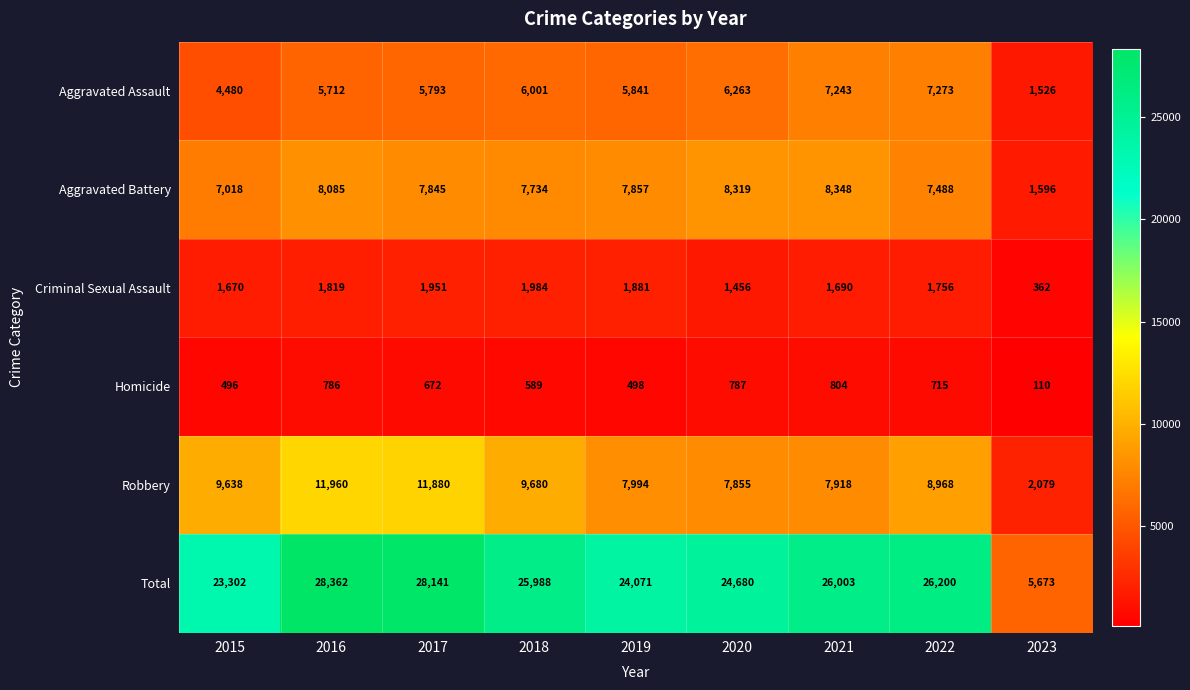

At which category is the sum across all series the highest?

2016